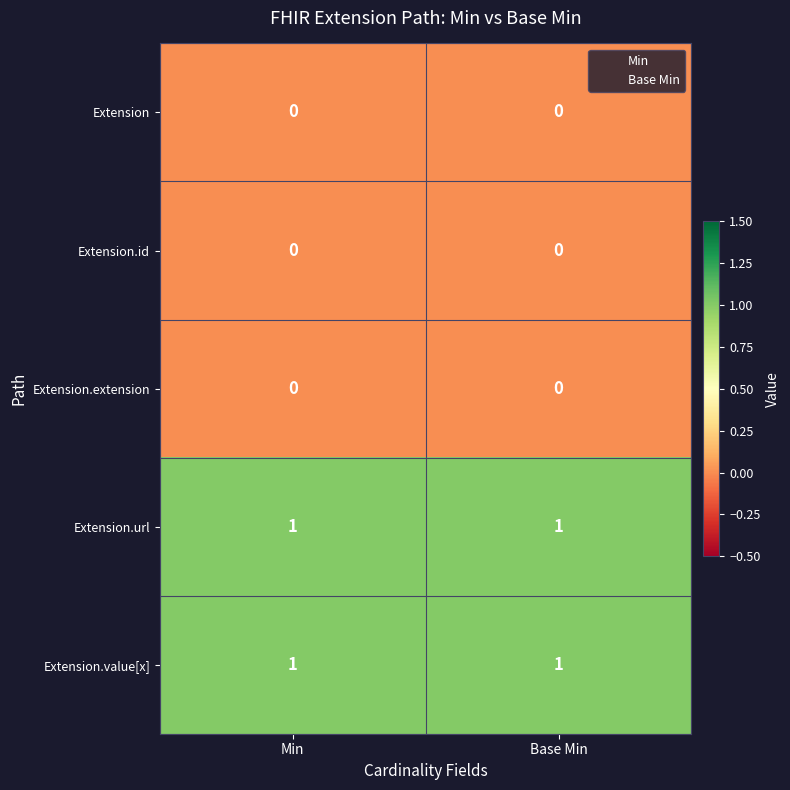

True or false: Extension.id has a value of 0 at Min.

True